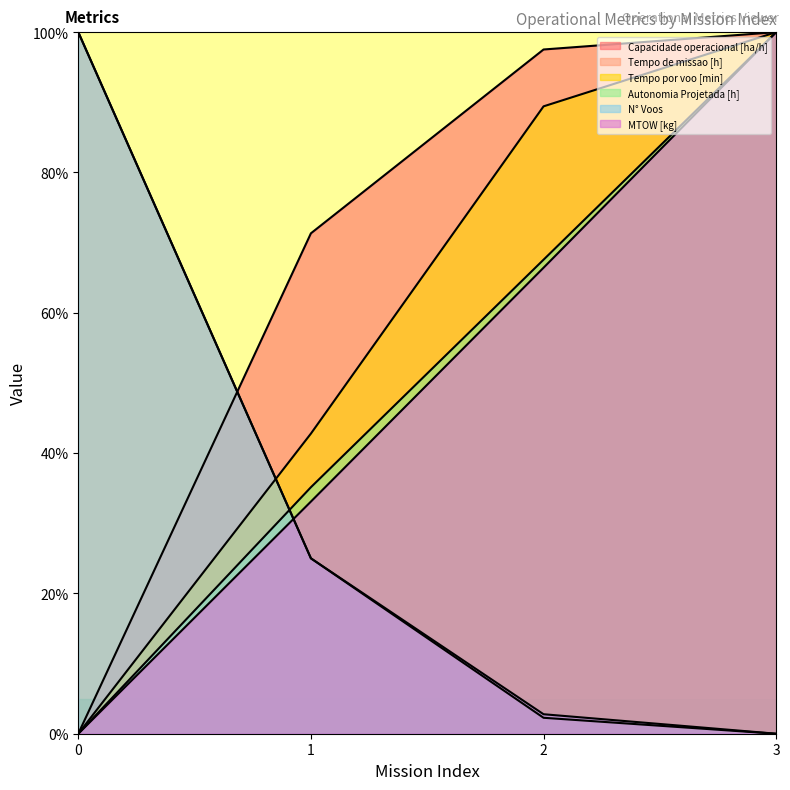

How many series are shown in this chart?

6